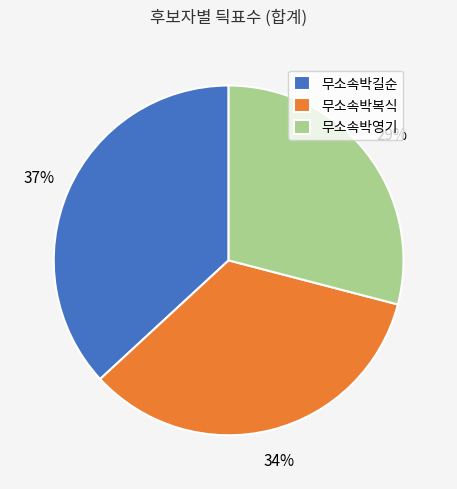

Approximately how many times larger is the value at 무소속박영기 compared to 무소속박길순?

0.8